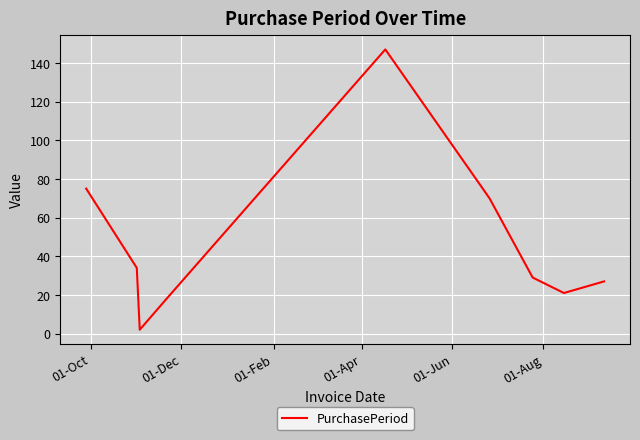

Reading left to right, list all the values displayed in this chart.

75	34	2	18	147	70	29	21	27